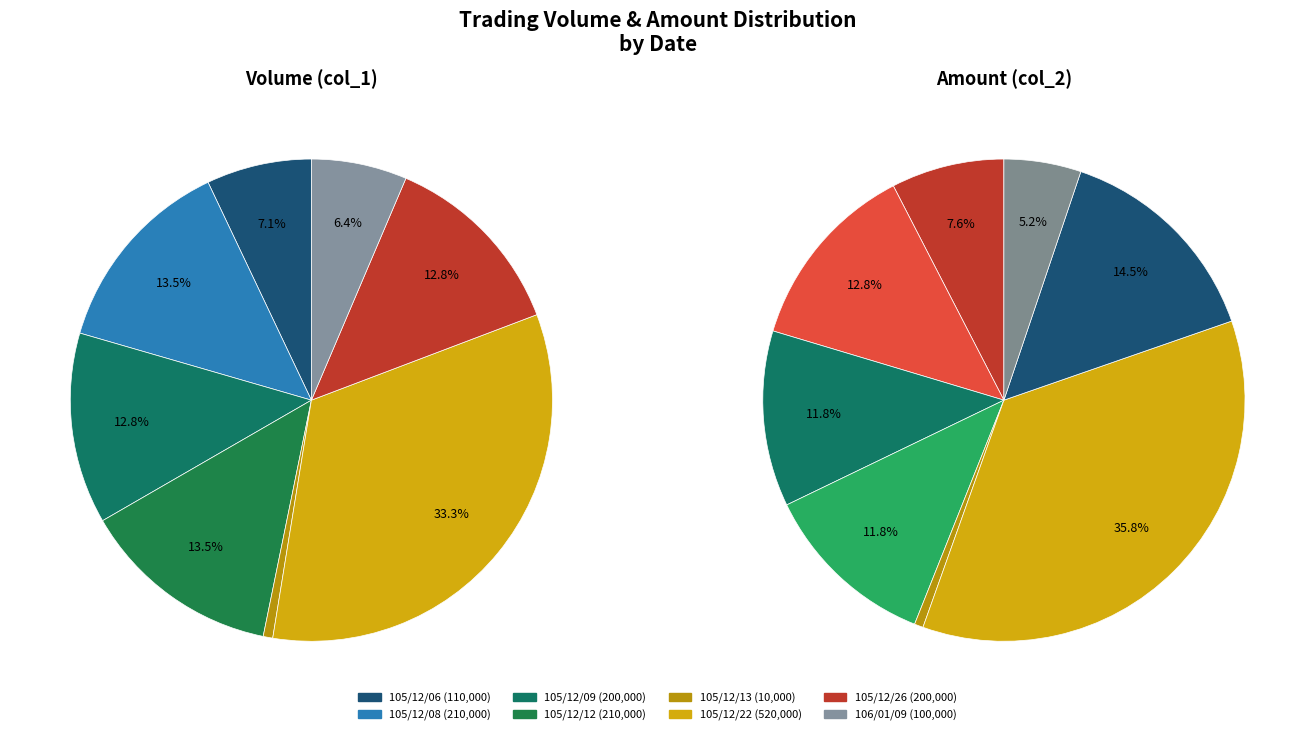

Does any single category account for the majority?

No